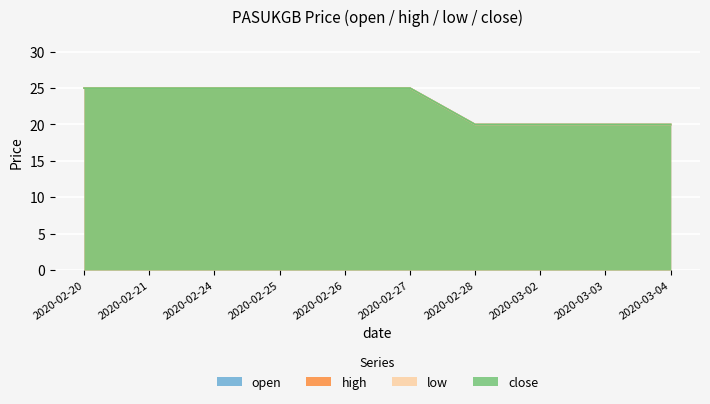

What is the minimum value for high?

20